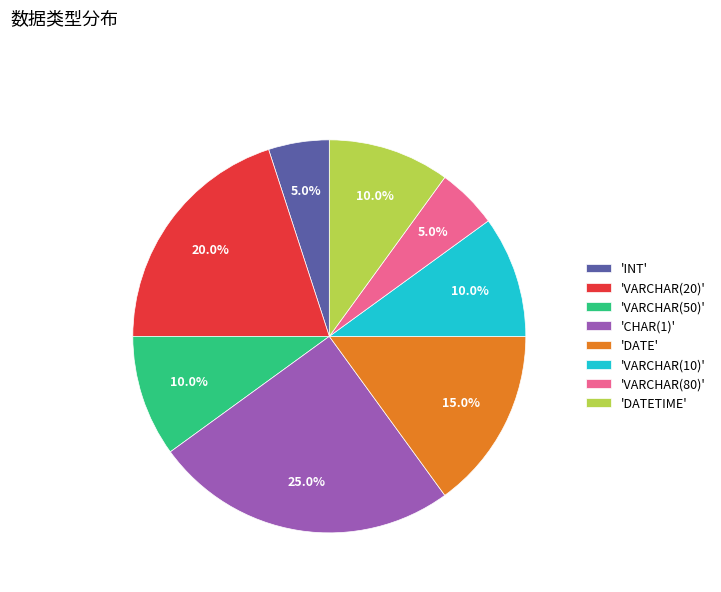

Is there any slice that represents more than half of the pie?

No